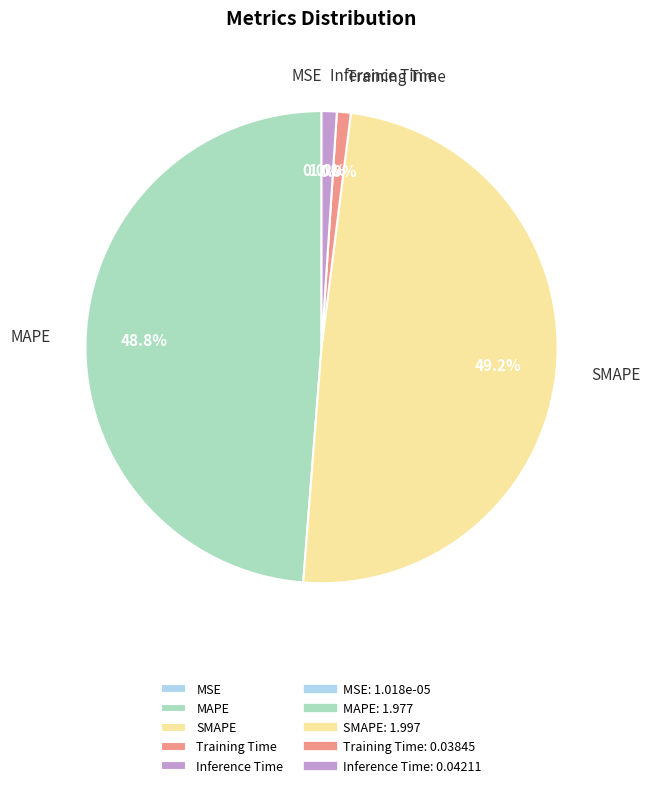

Between SMAPE and Training Time, which is larger?

SMAPE